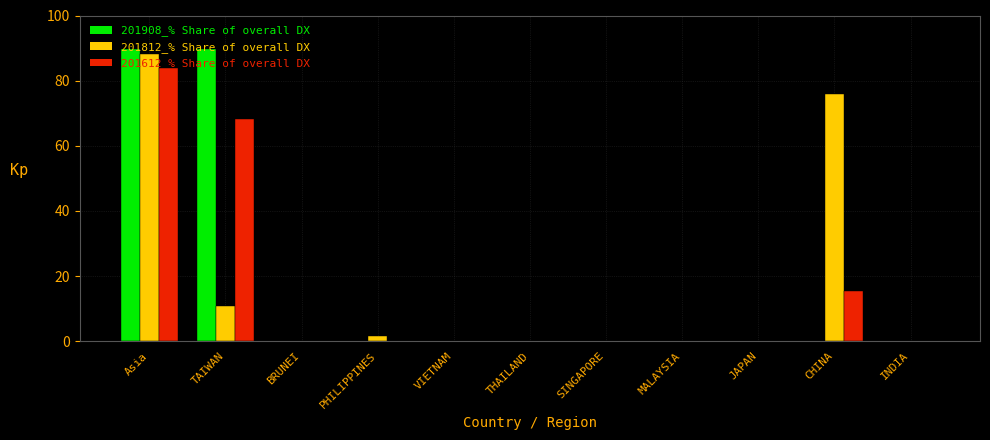

What is the sum of all 201612_% Share of overall DX values?

167.5